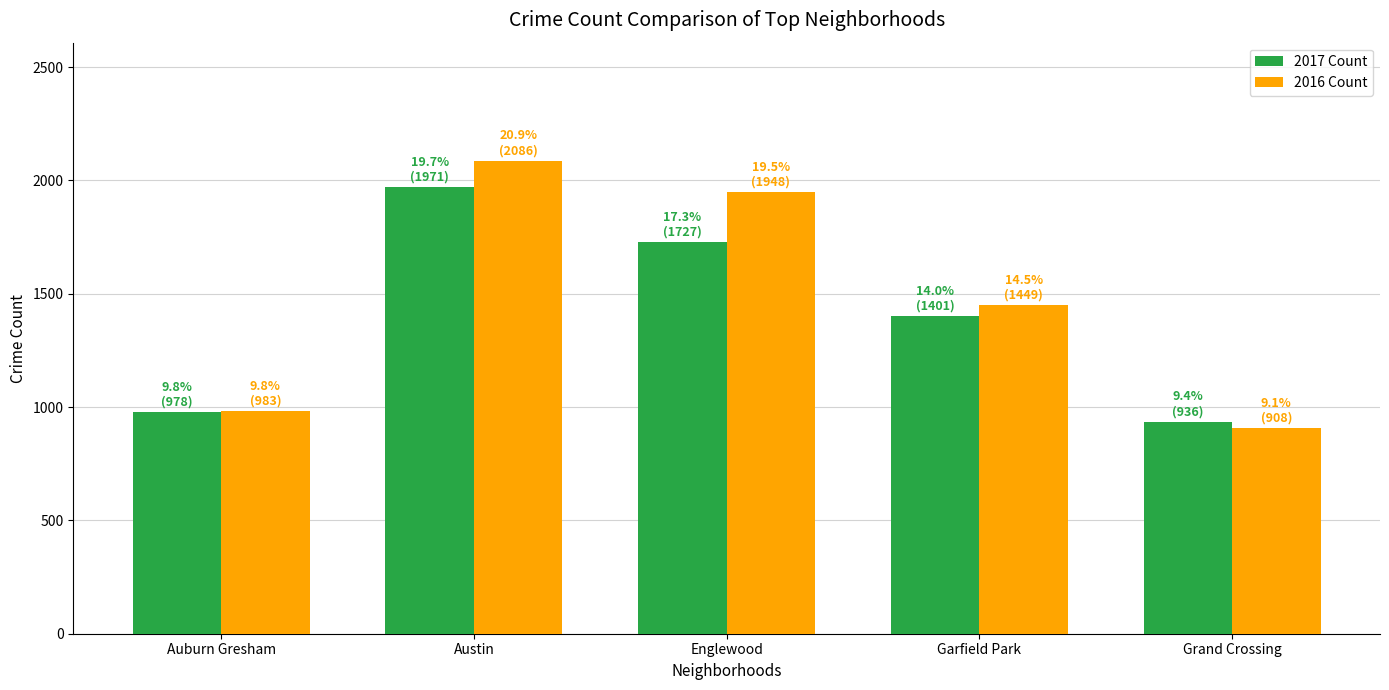

True or false: 2017 Count has a value of 2954 at Austin.

False